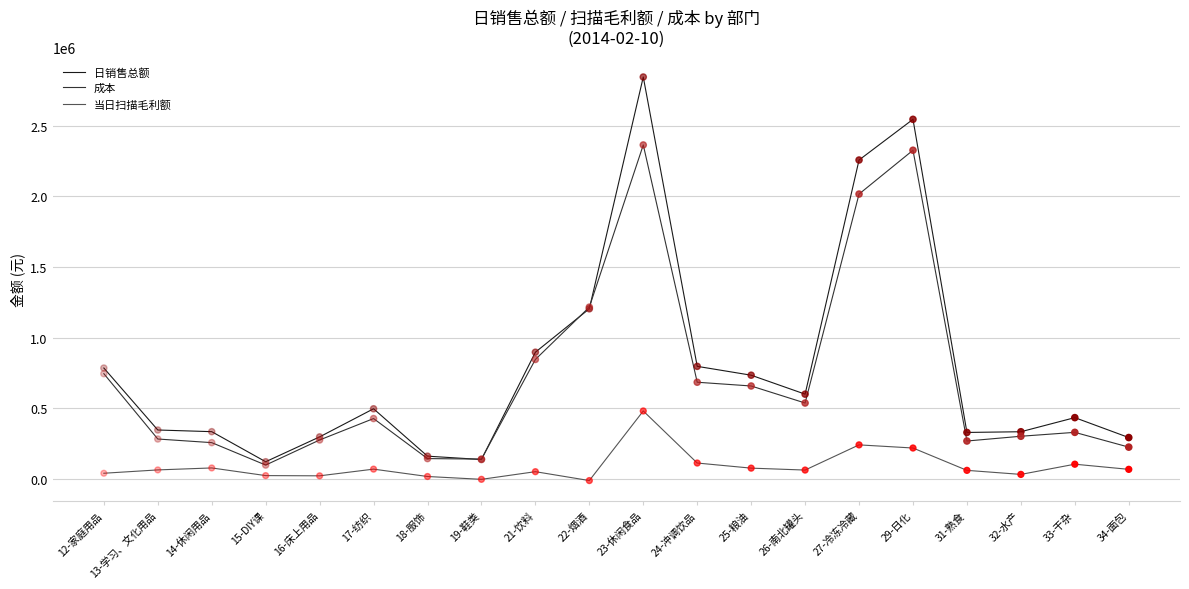

What is the total value across all series at 27-冷冻冷藏?

4514843.2